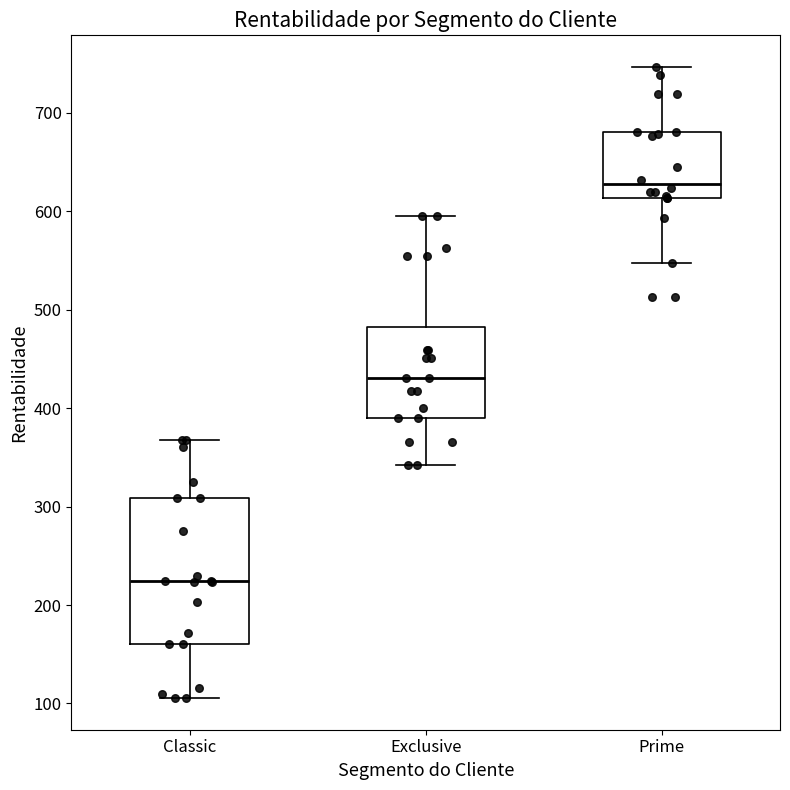

Where does the lower whisker of the box for Classic end on the y-axis? The values are not printed on the chart, so give them approximately, as read against the axis.

110